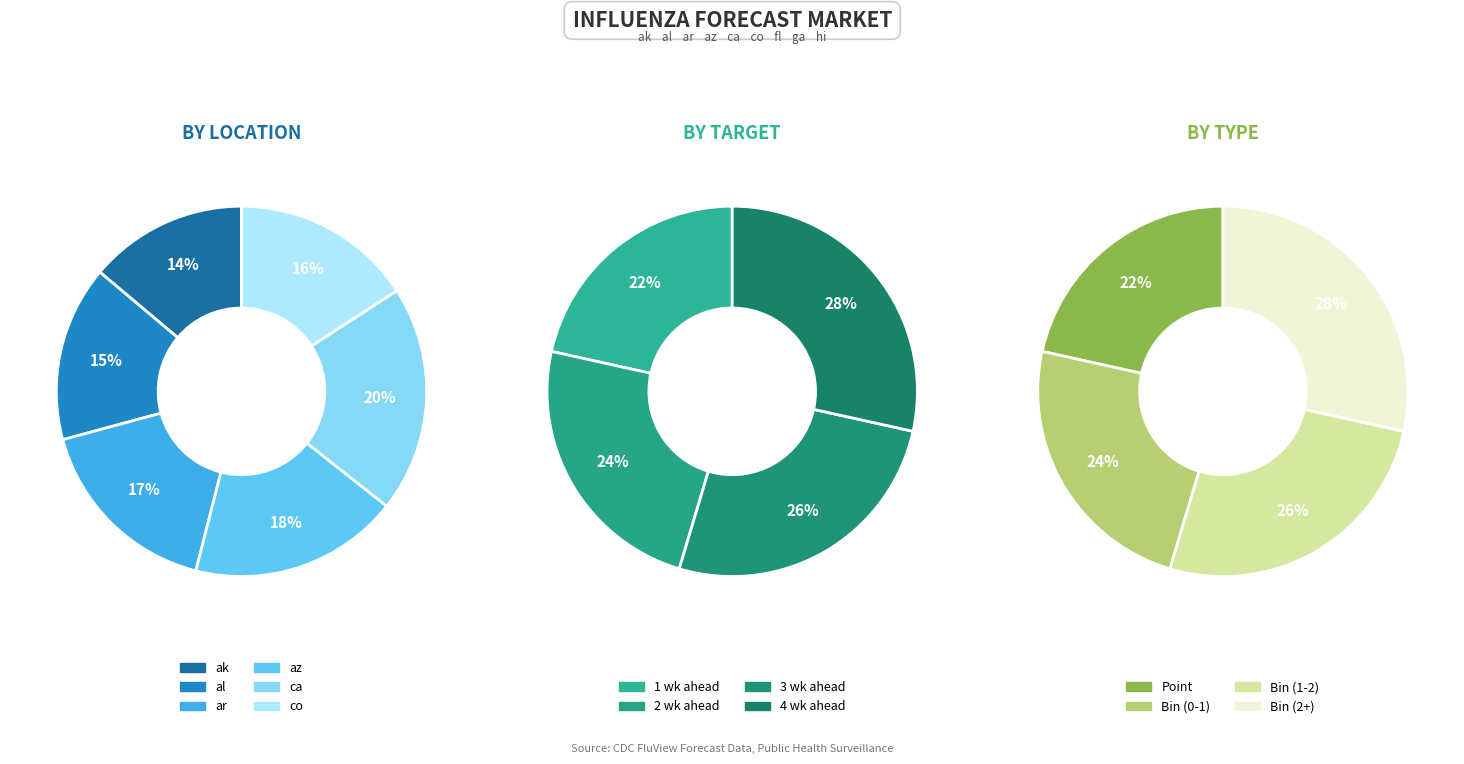

What percentage do 3 wk ahead and 1 wk ahead together represent?

47.7%